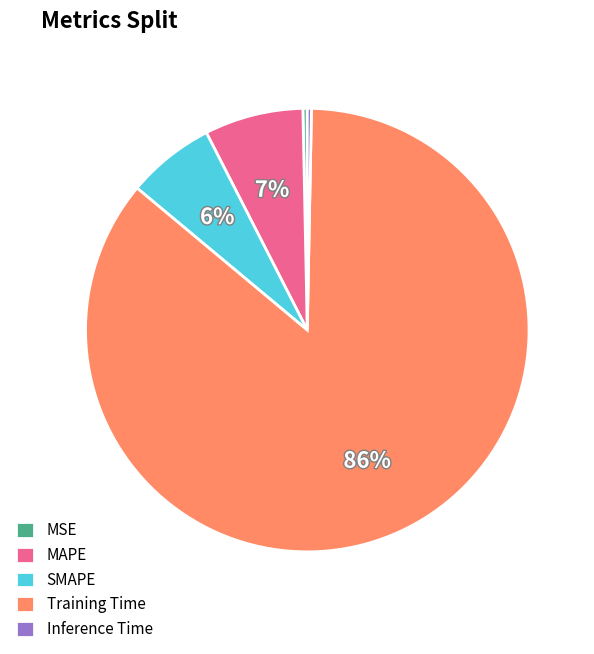

Which has a higher value, SMAPE or Training Time?

Training Time